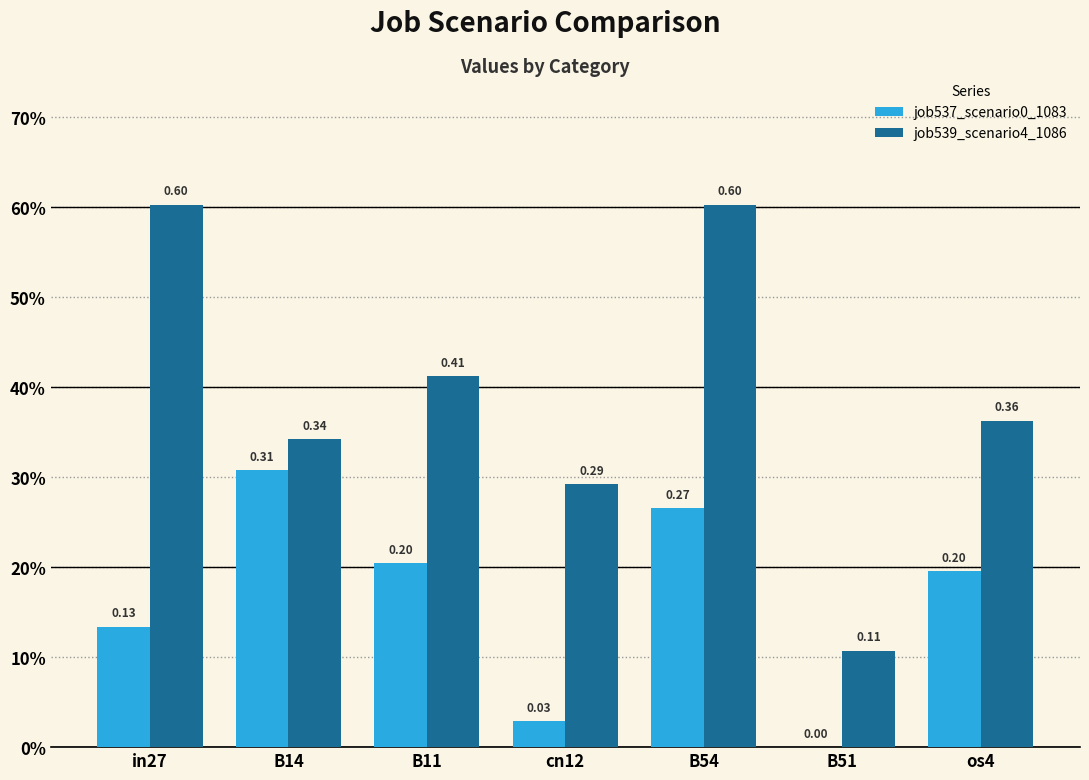

Reading left to right, extract all data points from this chart.

job537_scenario0_1083: in27=0.1	B14=0.3	B11=0.2	cn12=0.0	B54=0.3	B51=0.0	os4=0.2
job539_scenario4_1086: in27=0.6	B14=0.3	B11=0.4	cn12=0.3	B54=0.6	B51=0.1	os4=0.4